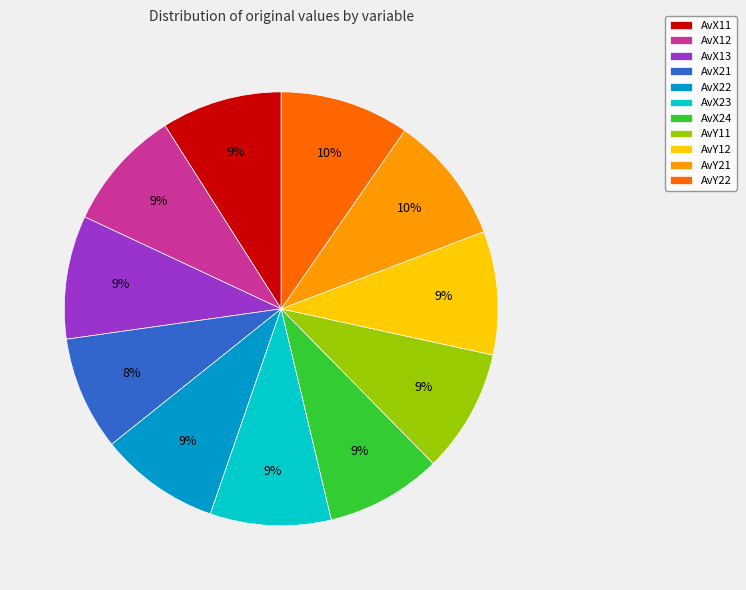

Is the sum of AvX22 and AvX24 greater than half?

No